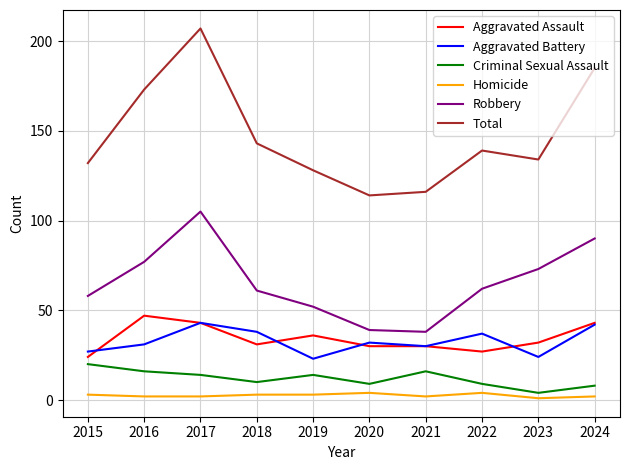

Is the value of Aggravated Assault at 2015 greater than the value of Total at 2023?

No